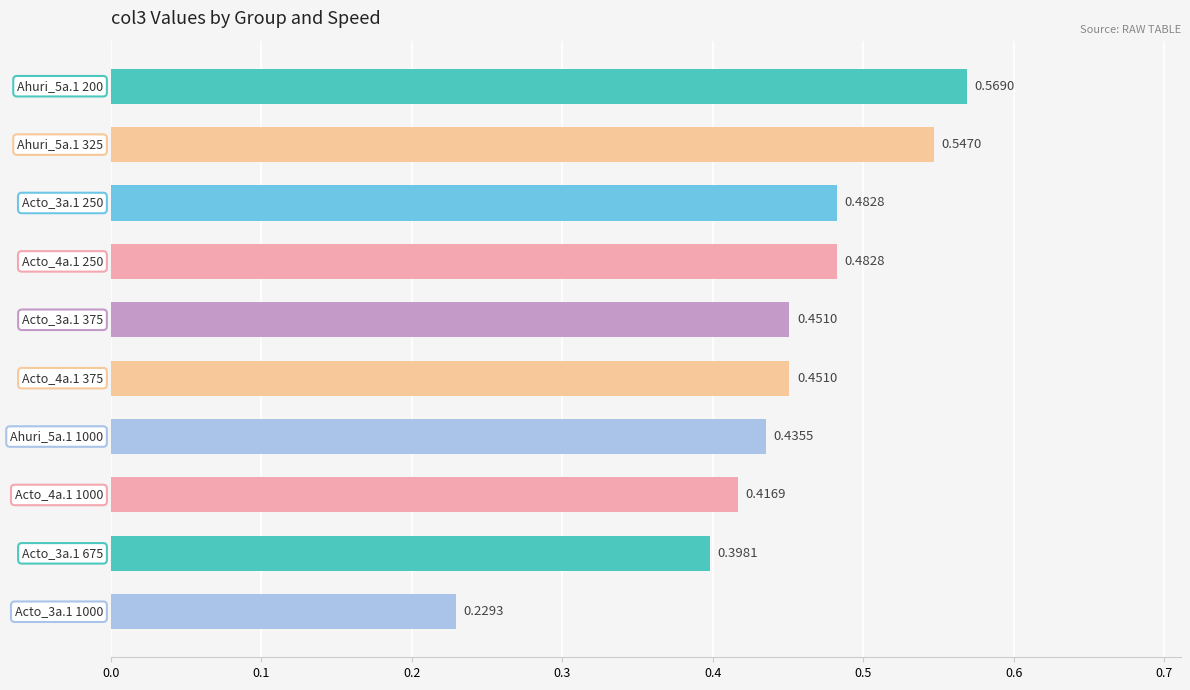

What is the difference between the maximum and minimum values?

0.3